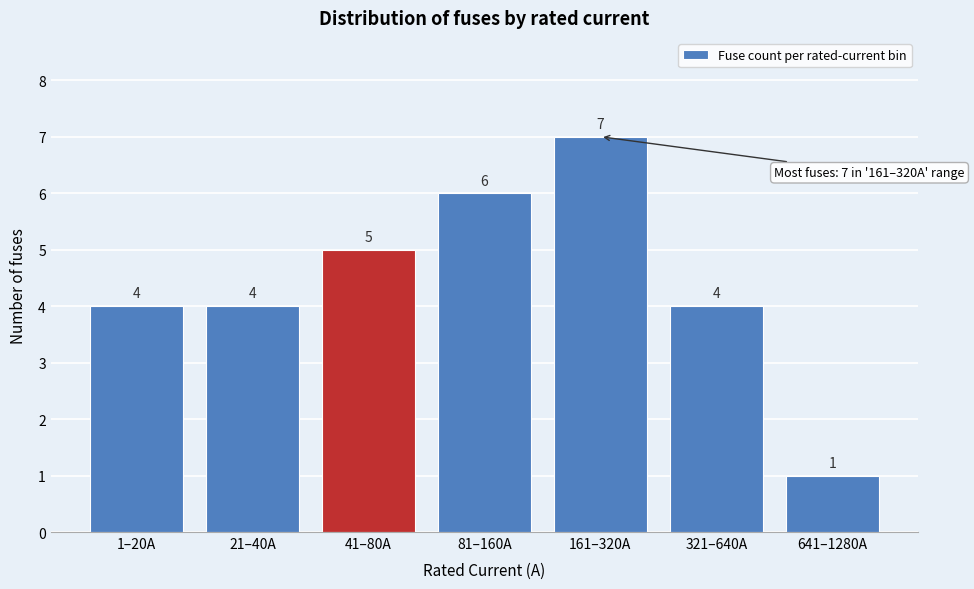

Reading right to left, list all the values displayed in this chart.

641–1280A=1	321–640A=4	161–320A=7	81–160A=6	41–80A=5	21–40A=4	1–20A=4